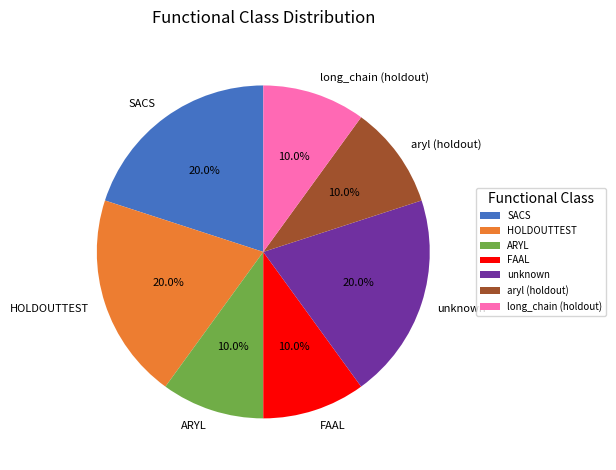

Is there any slice that represents more than half of the pie?

No